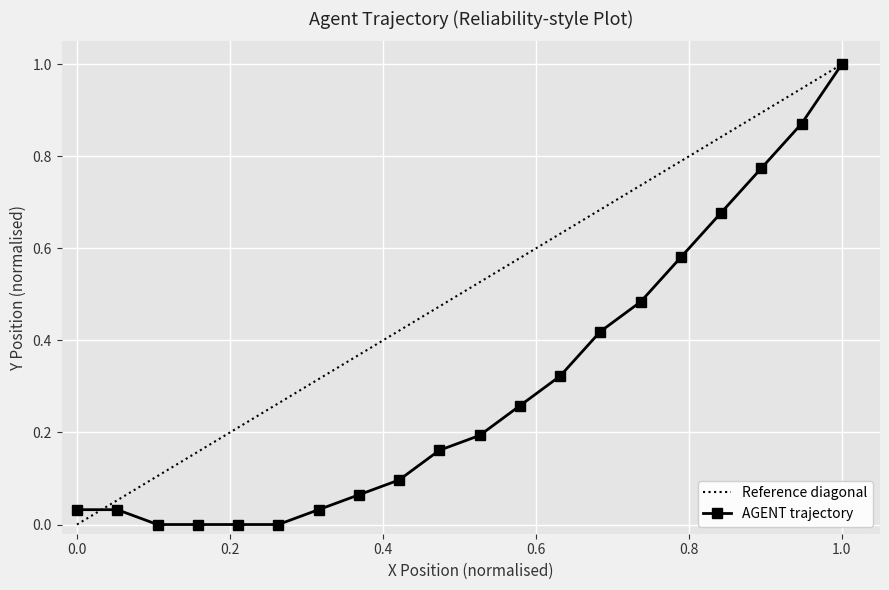

Is it true that Reference diagonal equals 1.0 at 1.0?

True